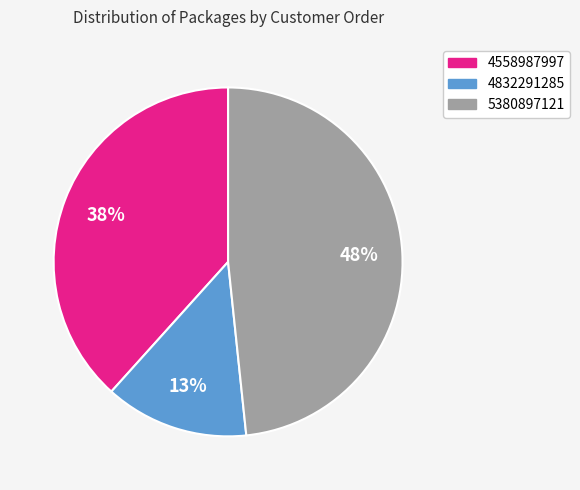

What is the largest slice in the pie chart?

5380897121